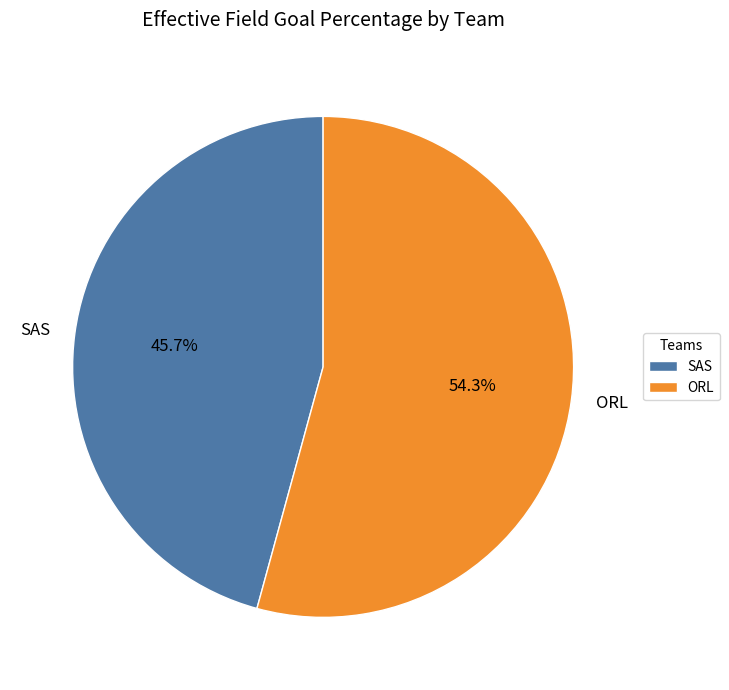

How many segments does this pie chart have?

2